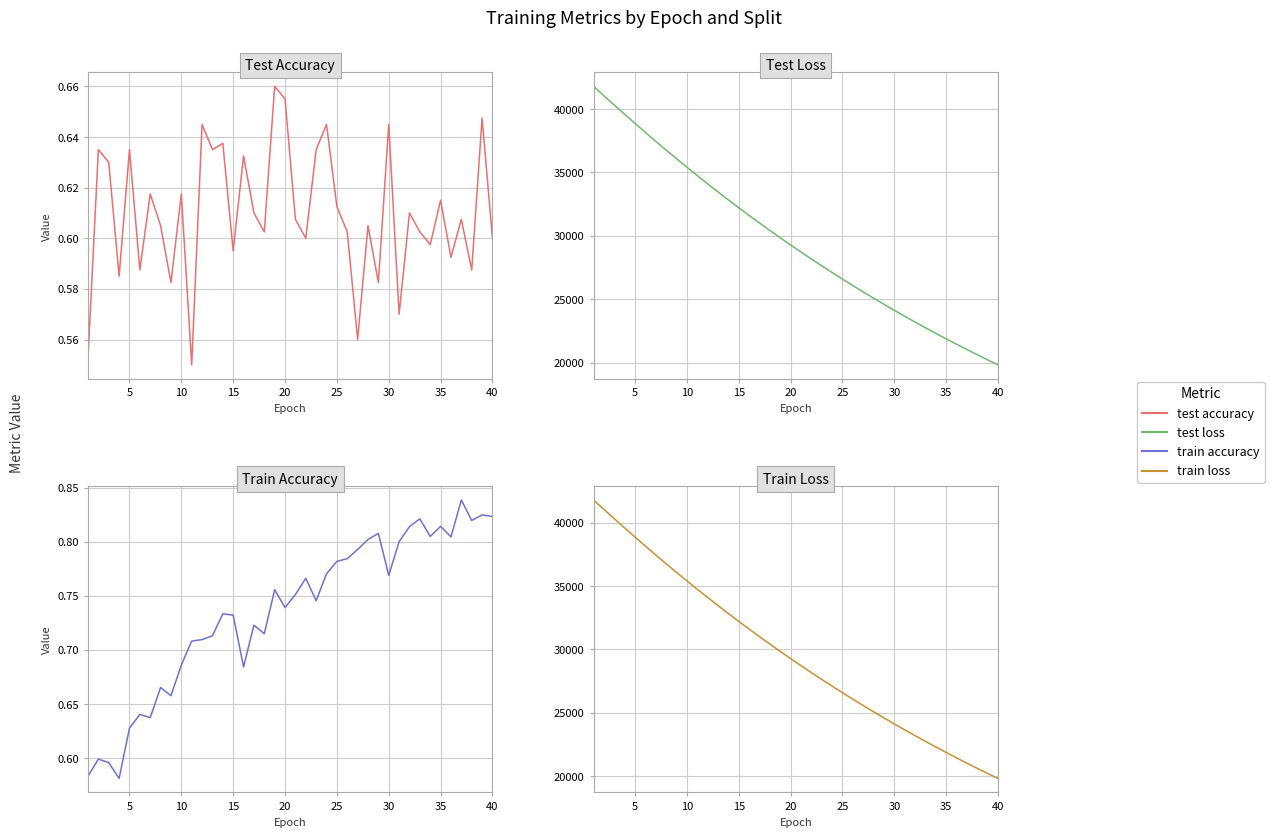

What are all the series names shown in the legend?

Test Accuracy, Test Loss, Train Accuracy, Train Loss